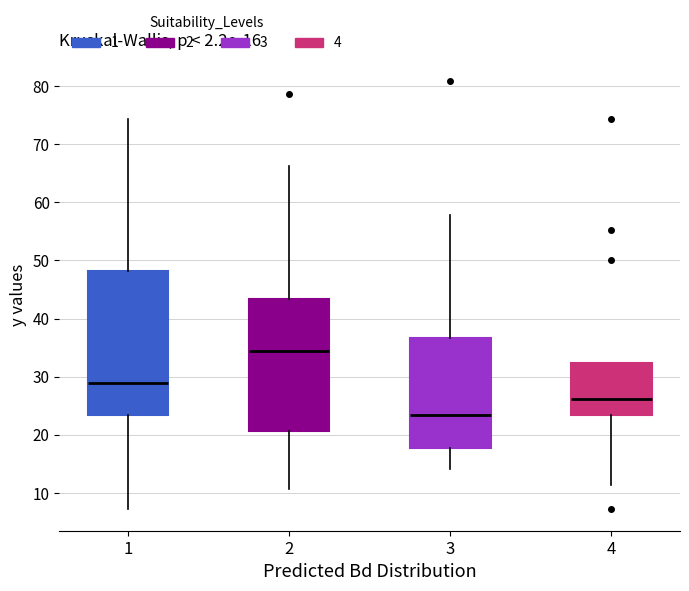

Comparing the boxes themselves (not the whiskers), which one is the tallest?

1